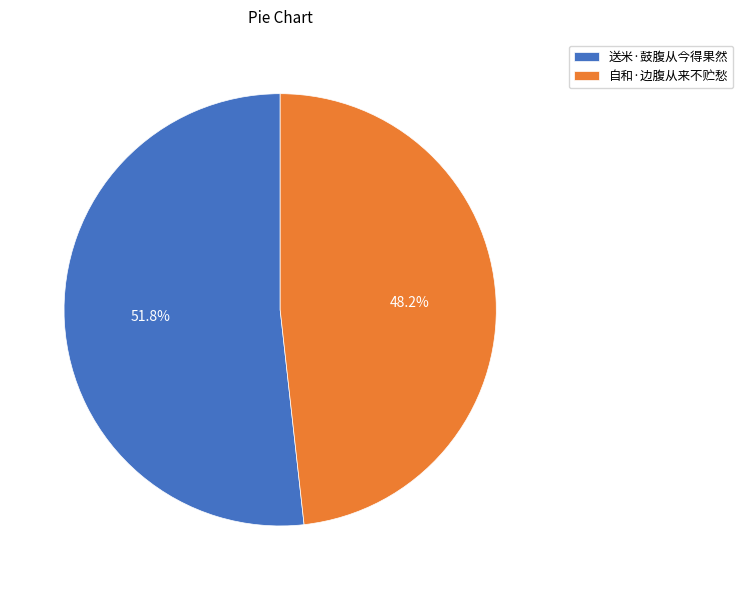

Approximately how many times larger is the value at 自和·边腹从来不贮愁 compared to 送米·鼓腹从今得果然?

0.9